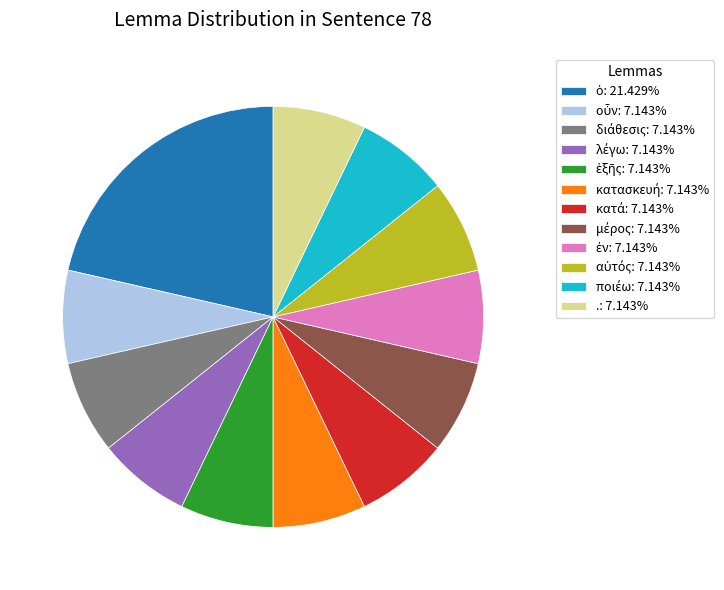

Is there a majority slice in this chart?

No